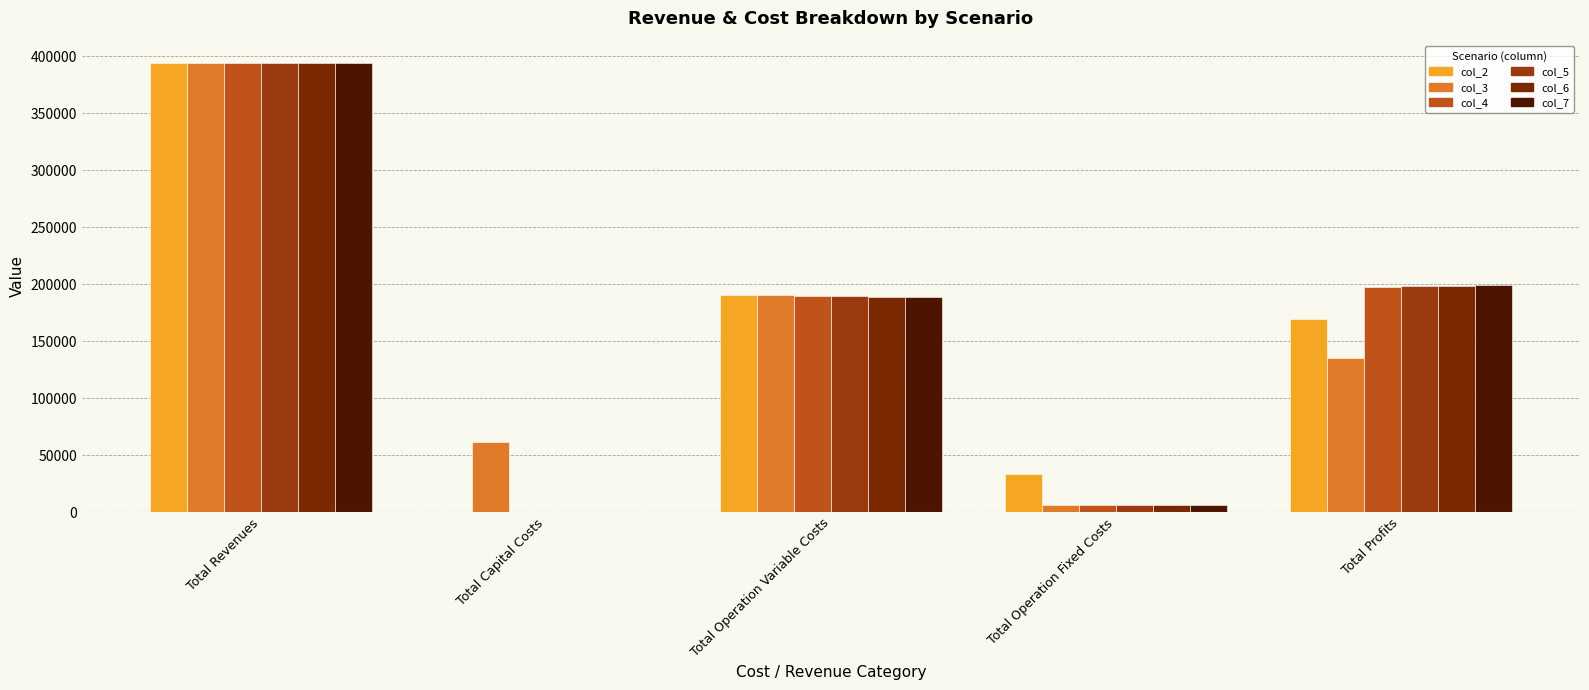

At which category is the sum across all series the highest?

Total Revenues